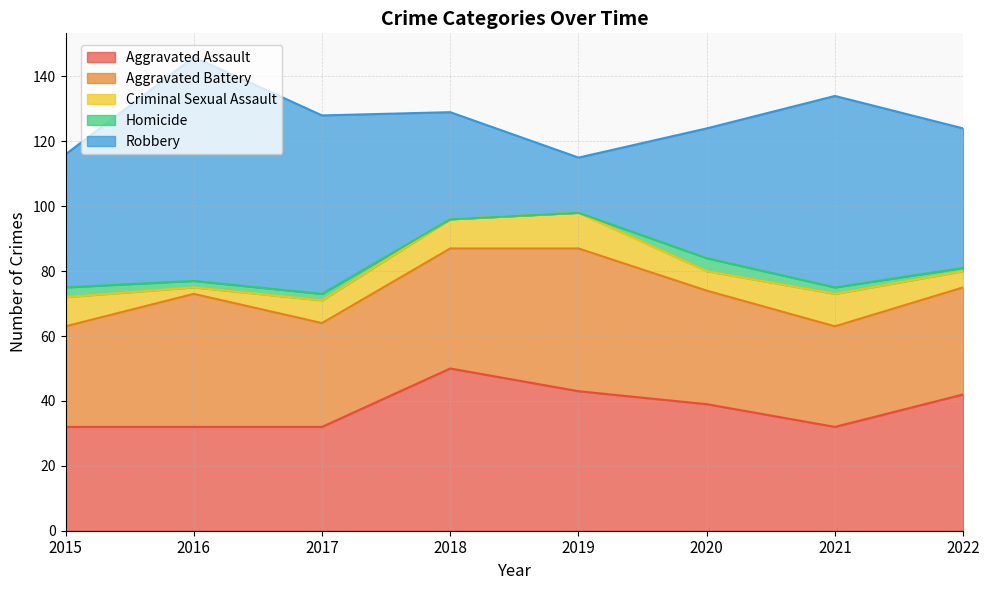

Rank the series by their maximum value, from highest to lowest.

Robbery, Aggravated Assault, Aggravated Battery, Criminal Sexual Assault, Homicide